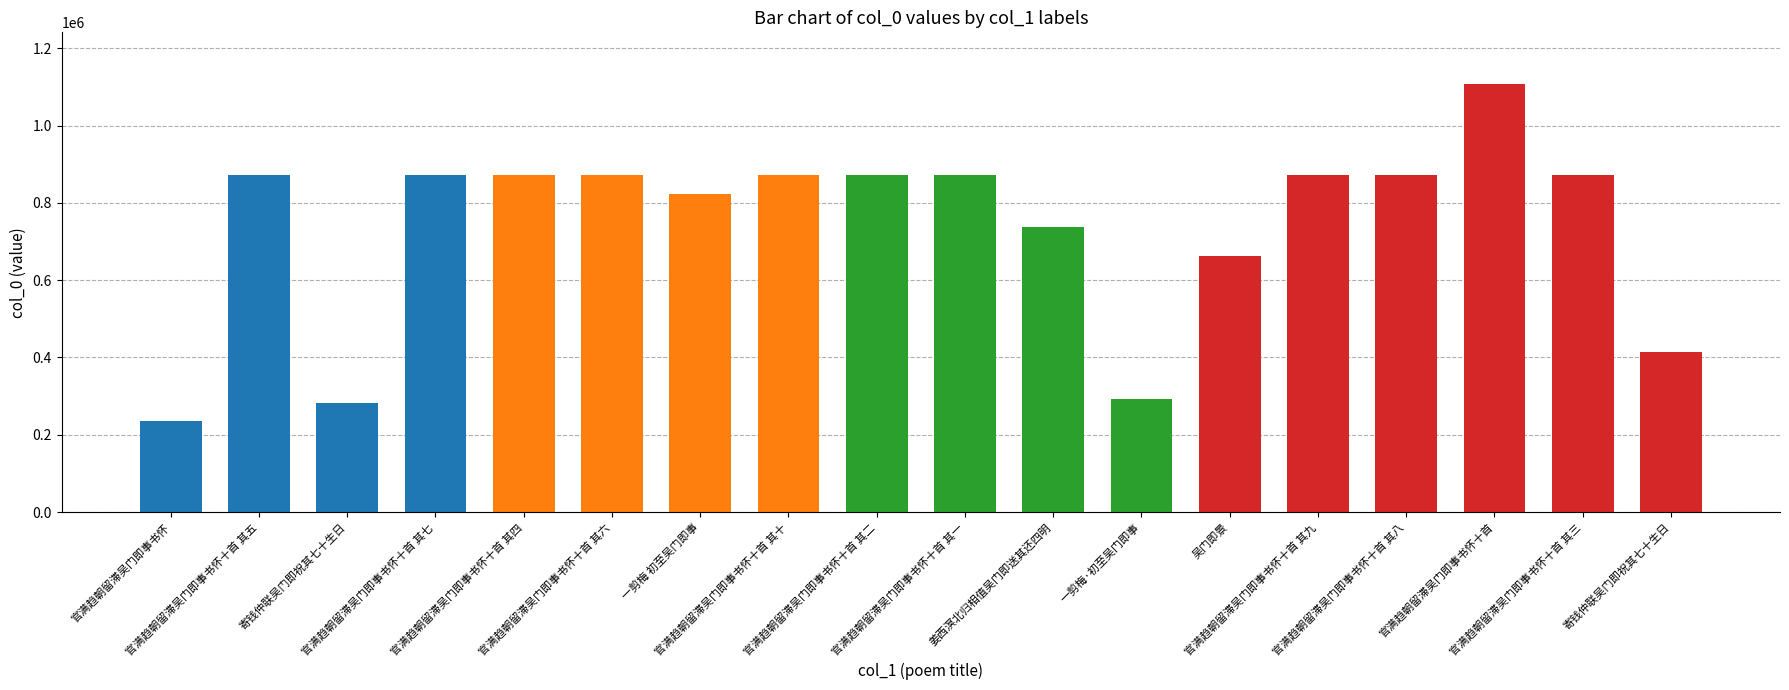

True or false: the data shows 872647 at 官满趋朝留滞吴门即事书怀十首 其九.

True